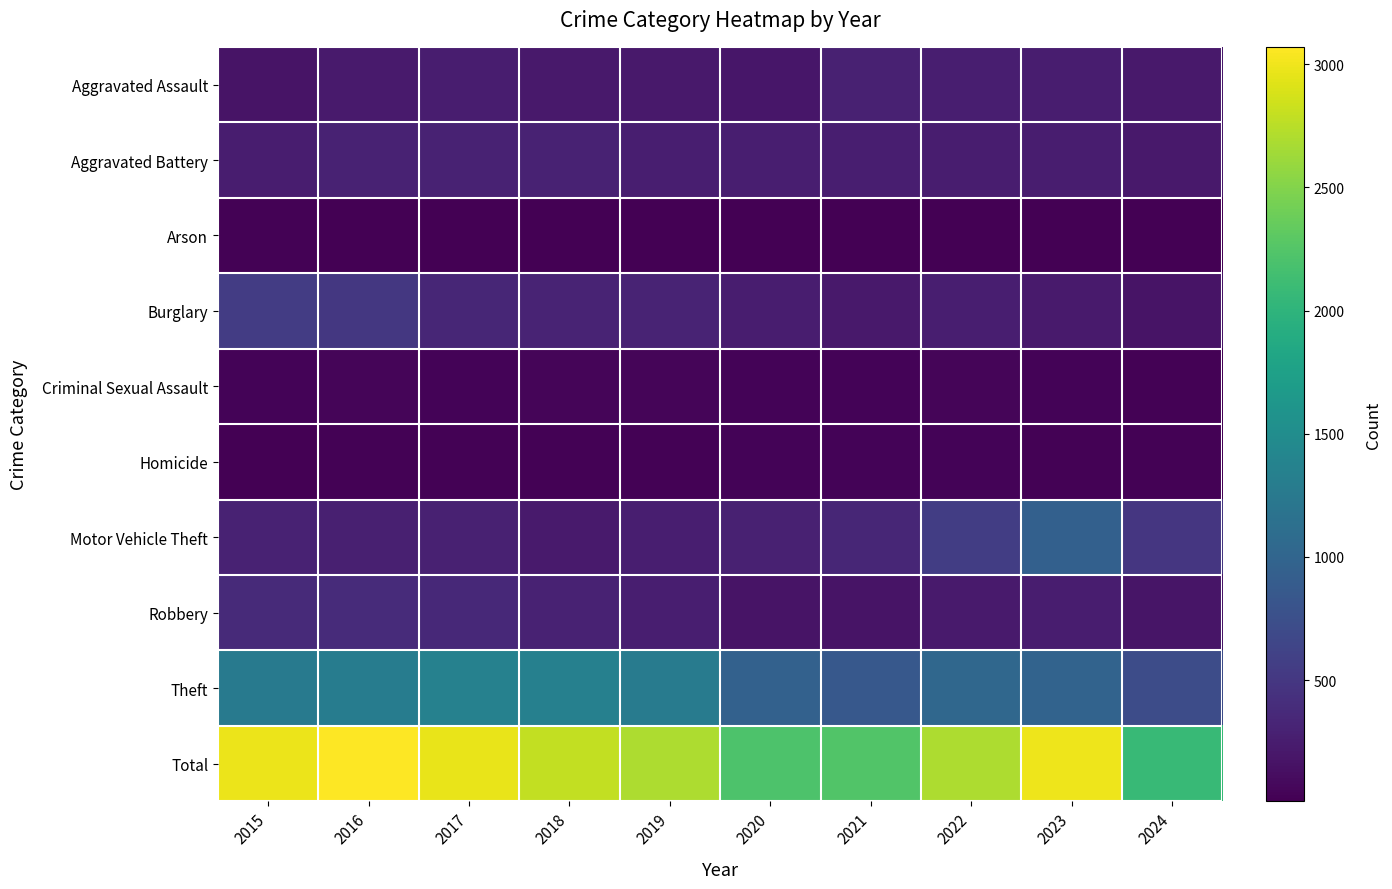

At which category is the sum across all series the highest?

2016